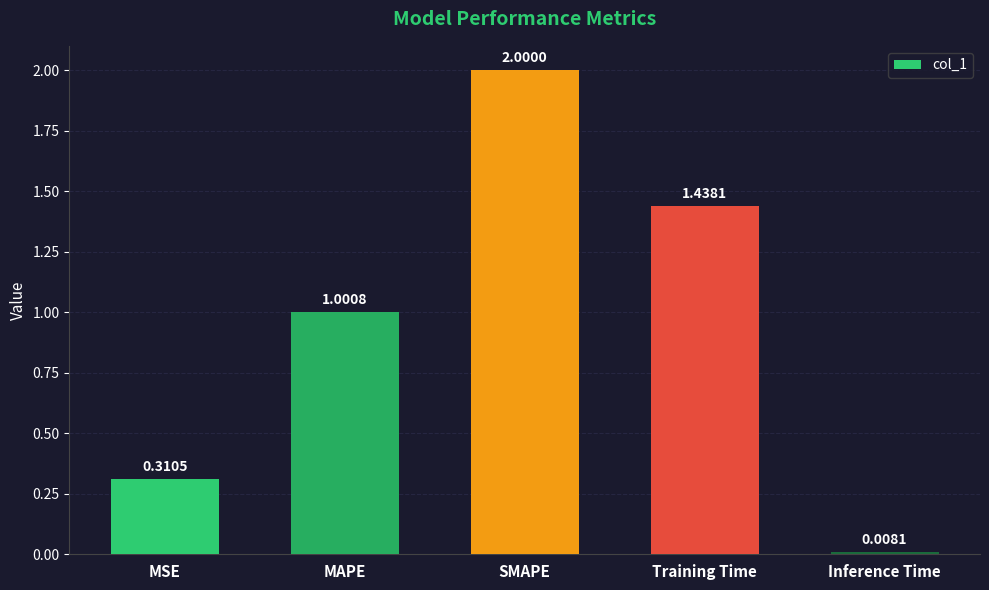

The chart shows a value of 2.0 at SMAPE. True or false?

True